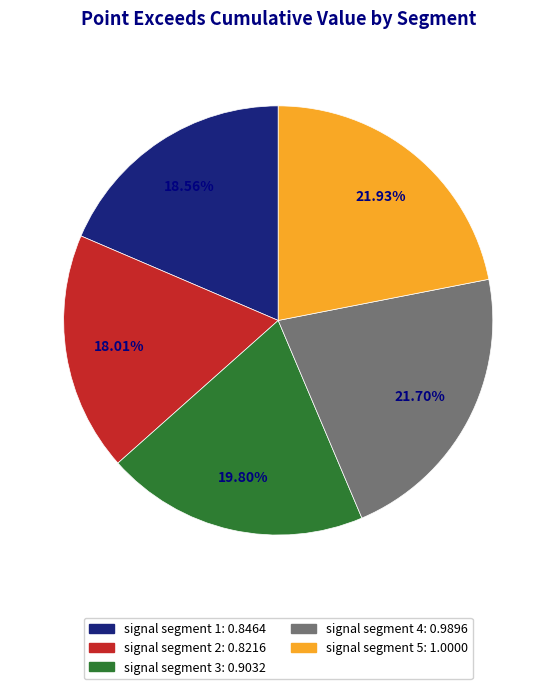

How many segments does this pie chart have?

5